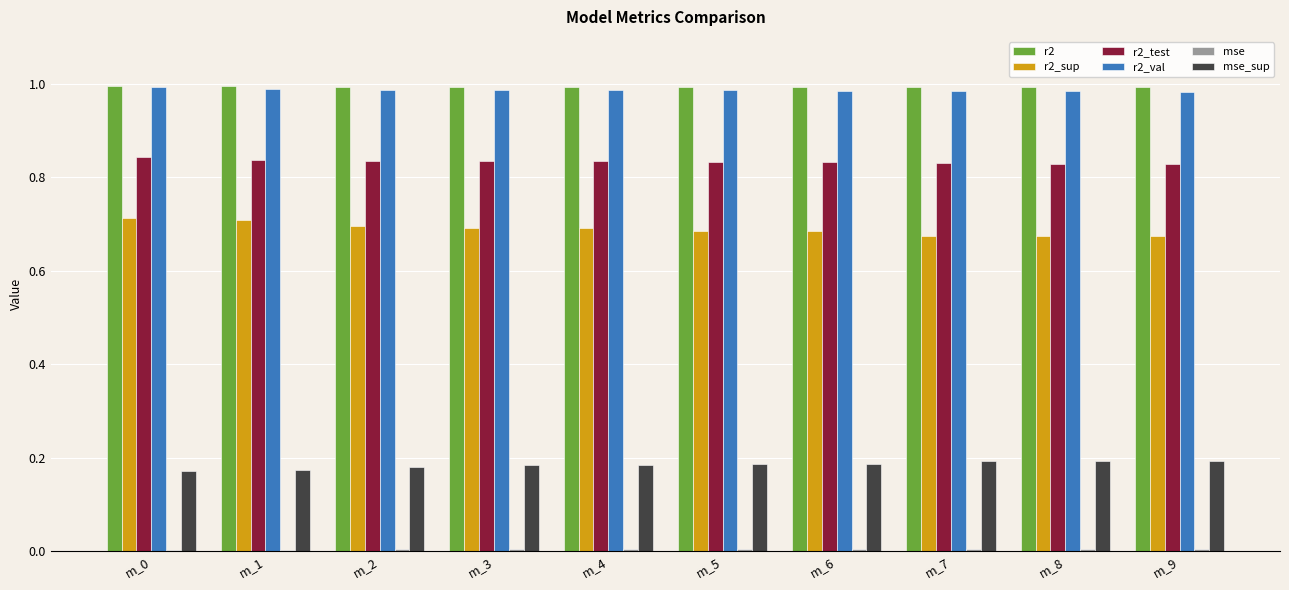

What is the sum of all r2_test values?

8.3